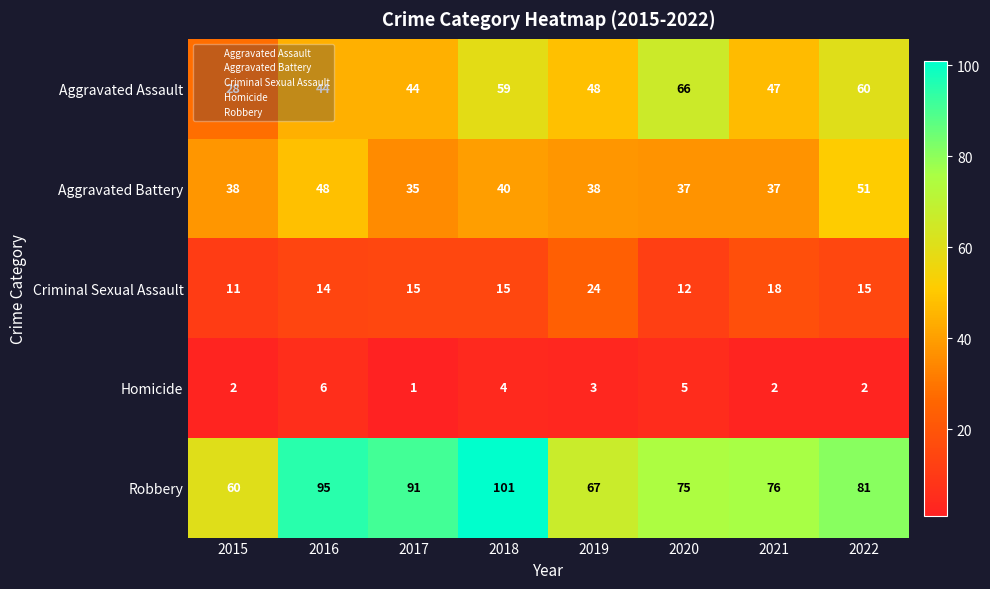

Which series has the largest total across all categories?

Robbery